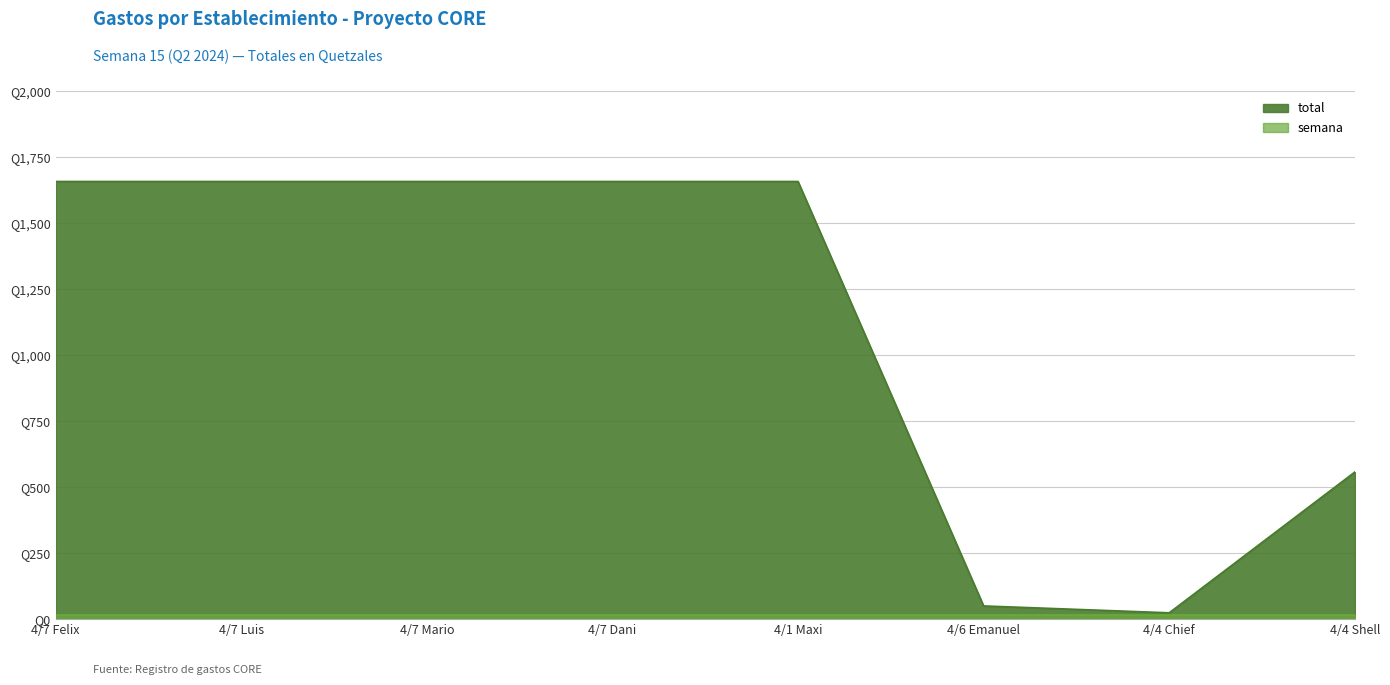

What is the average value?

1114.8